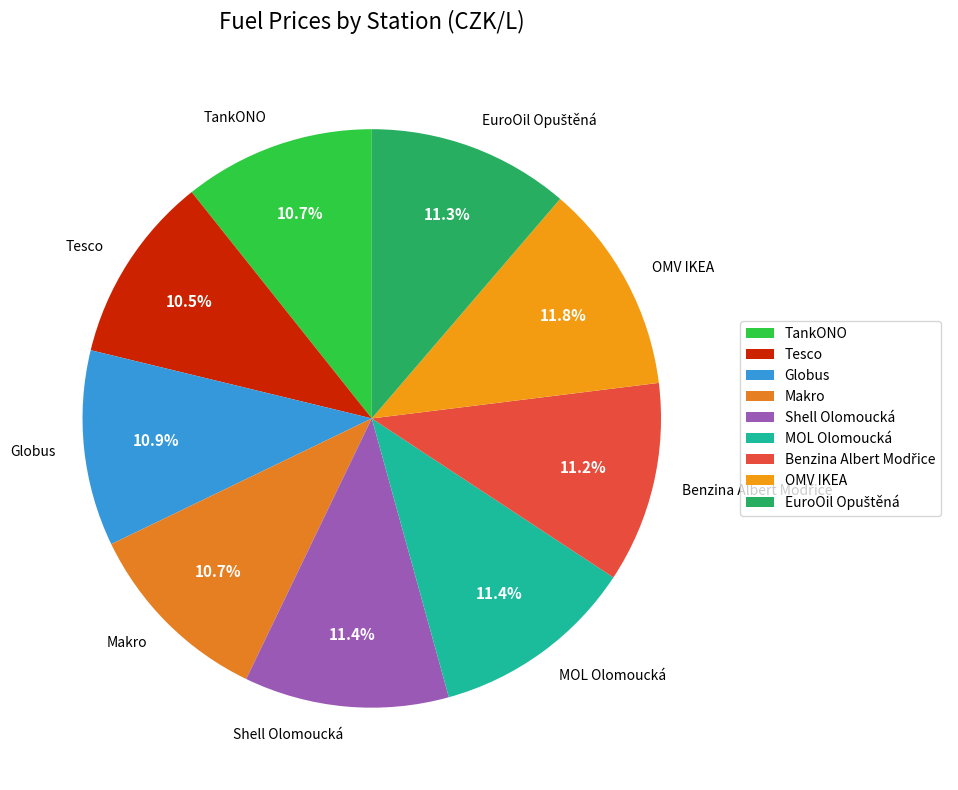

To the nearest percent, what is the average slice percentage?

11%